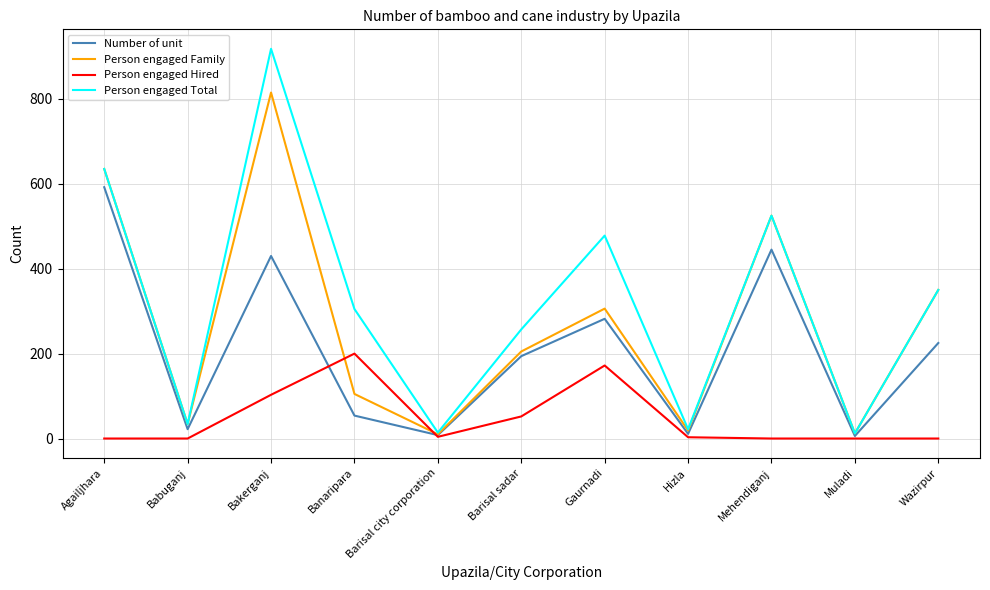

What is the maximum value shown in the chart?

918